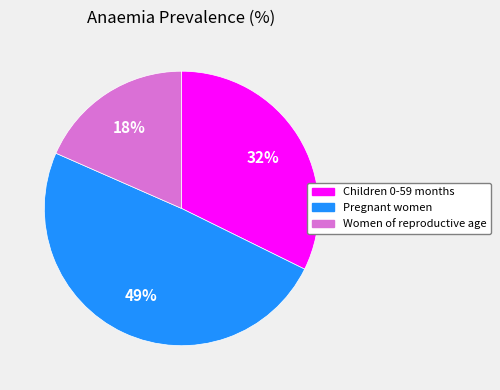

To the nearest percent, what percentage of the pie is Children 0-59 months?

32%